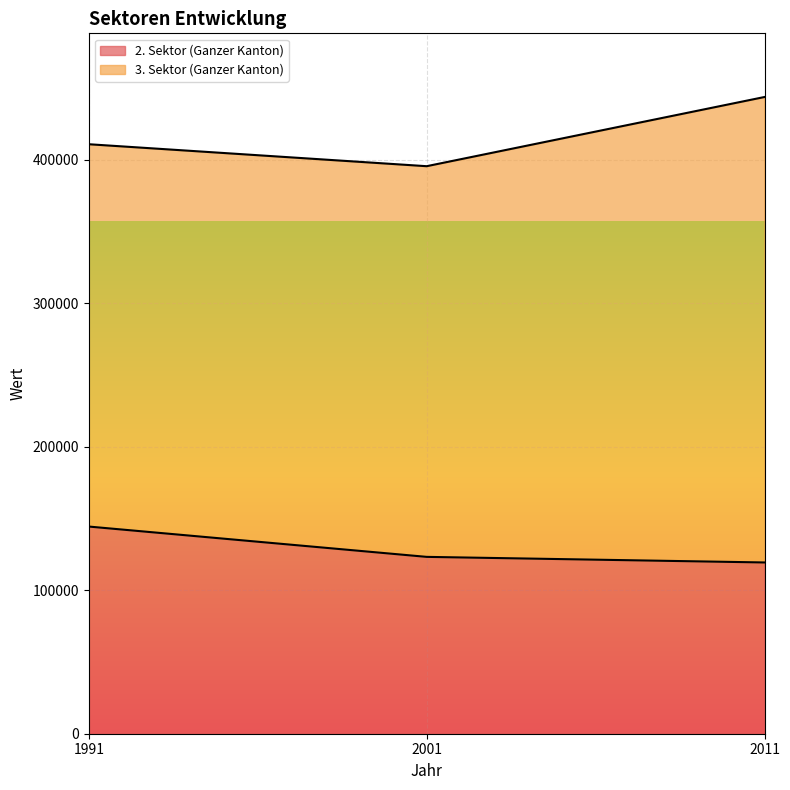

Rank the categories by value from highest to lowest.

1991, 2001, 2011